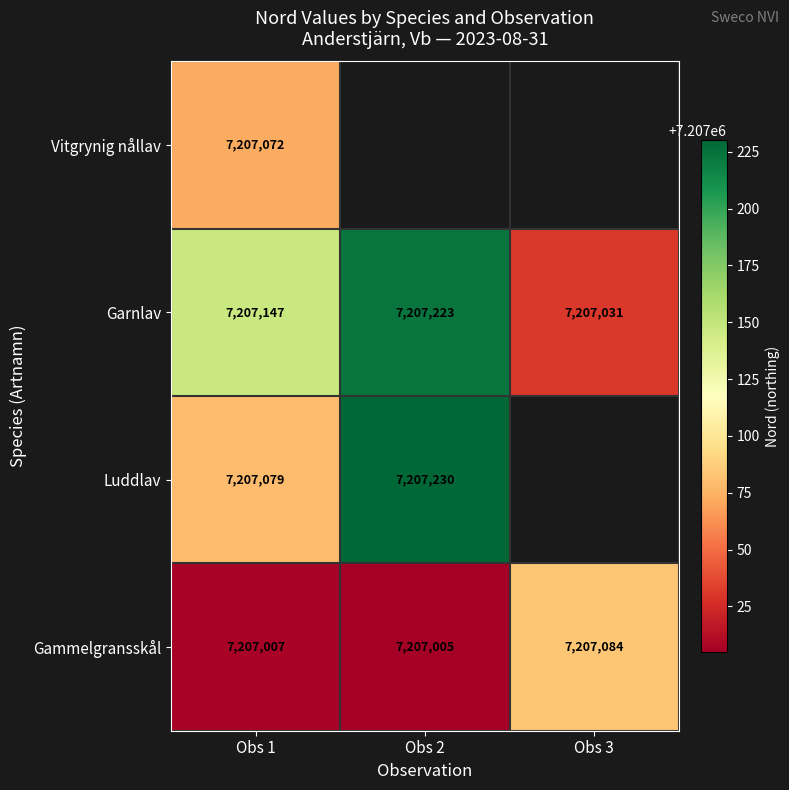

Rank the series at Obs 1 from lowest to highest value.

Gammelgransskål, Vitgrynig nållav, Luddlav, Garnlav